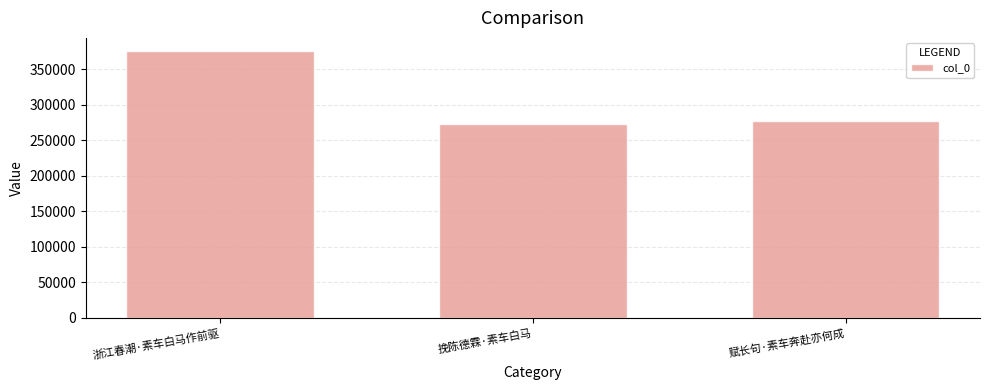

Which category has the lowest value across all series?

挽陈德霖·素车白马